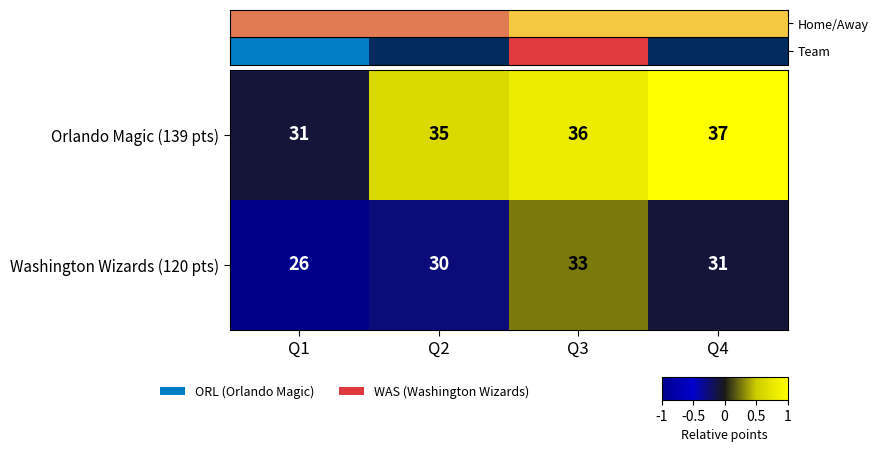

How many data points in Washington Wizards (120 pts) are less than 31?

2